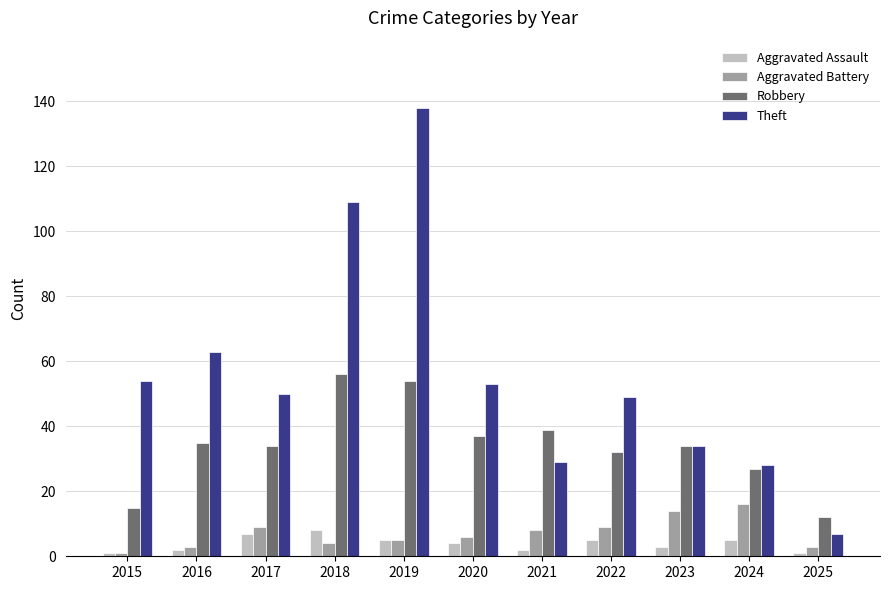

Rank the series at 2022 from lowest to highest value.

Aggravated Assault, Aggravated Battery, Robbery, Theft